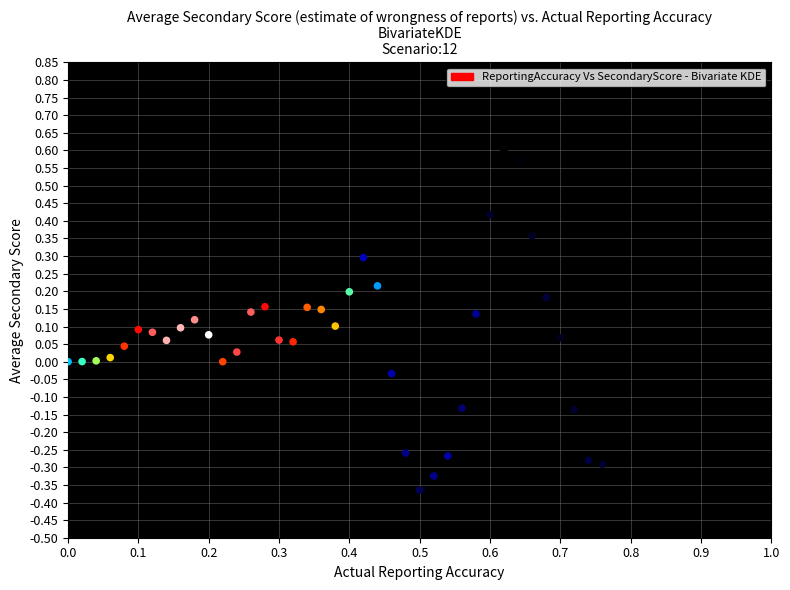

What is the range of X values (max minus min)?

0.8